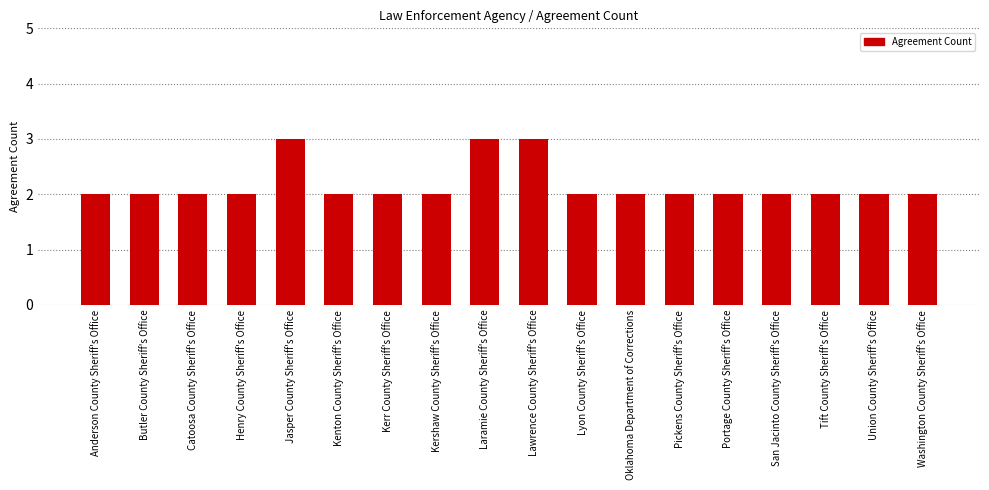

What is the sum of the values at Pickens County Sheriff's Office and San Jacinto County Sheriff's Office?

4